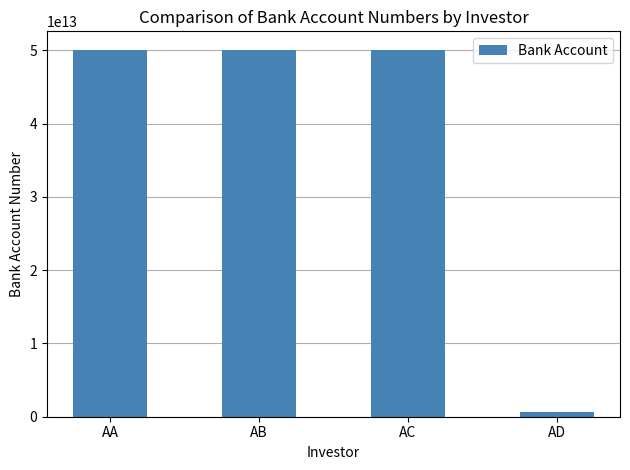

The chart shows a value of 21709060937657 at AC. True or false?

False